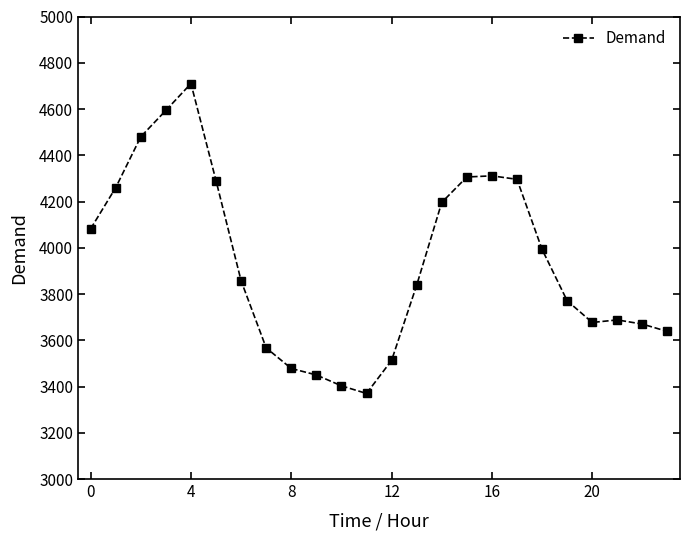

What is the difference between the maximum and minimum values?

1340